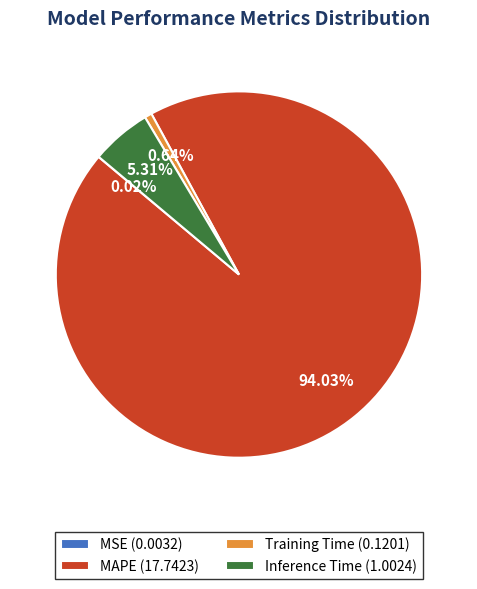

Which has a higher value, Inference Time (1.0024) or Training Time (0.1201)?

Inference Time (1.0024)